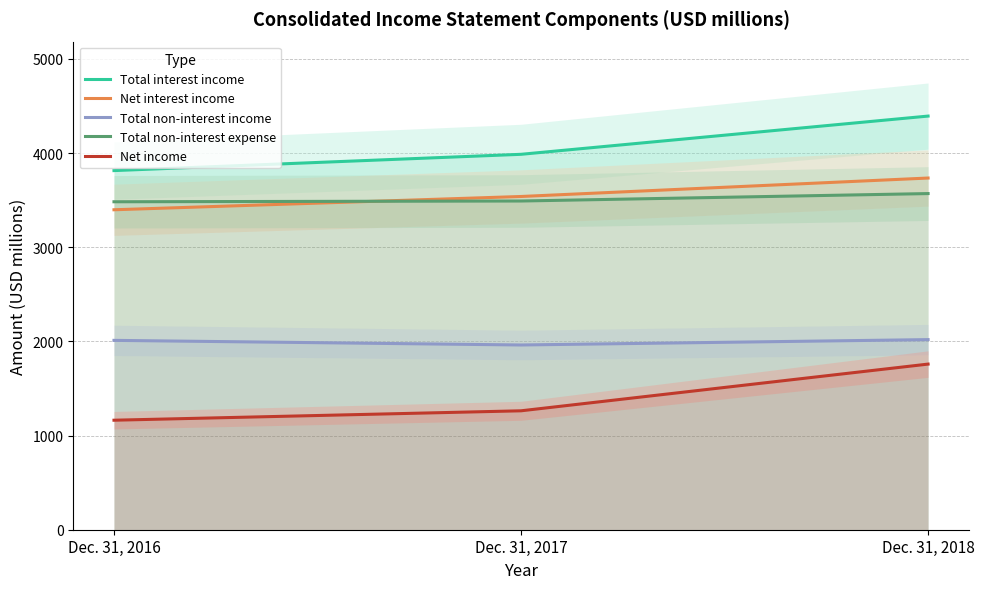

At which label is Total non-interest income closest to 1990?

Dec. 31, 2016